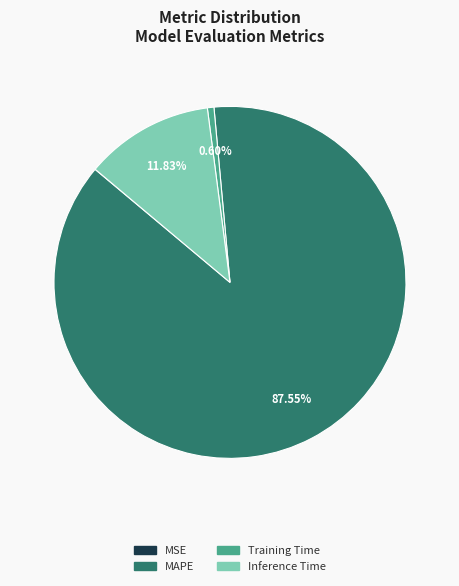

Is there a majority slice in this chart?

Yes